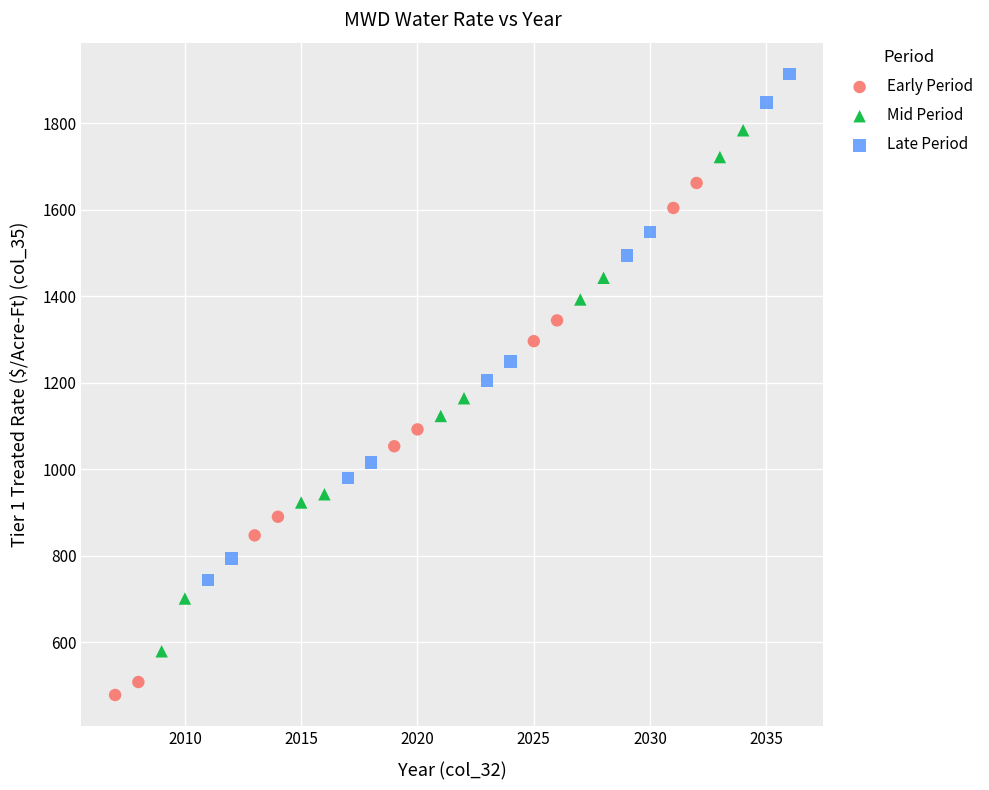

Which series reaches the minimum Y coordinate?

Early Period